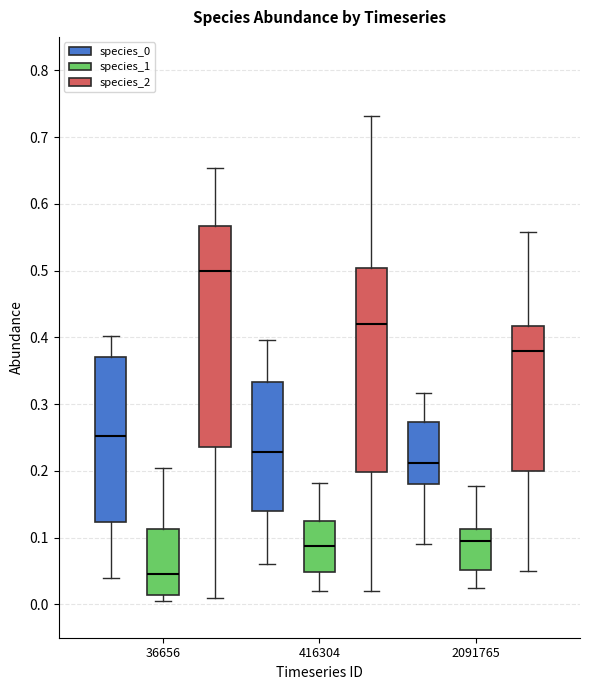

Which box has the lowest median line?

36656 (species_1)